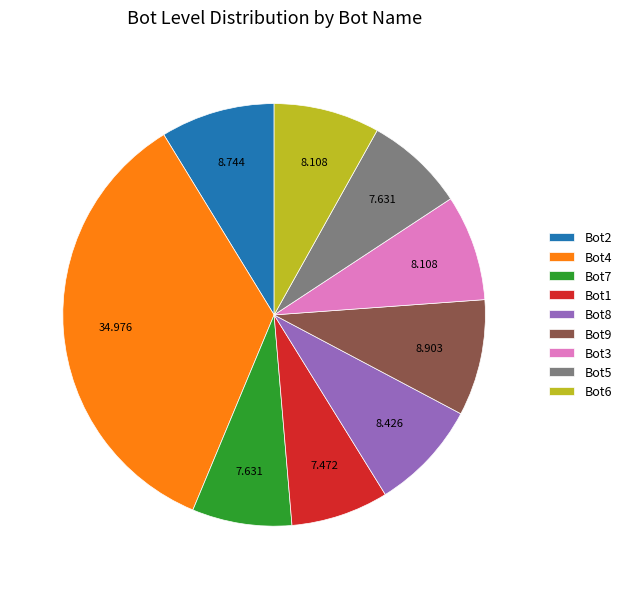

Does Bot6 represent more than half of the total?

No